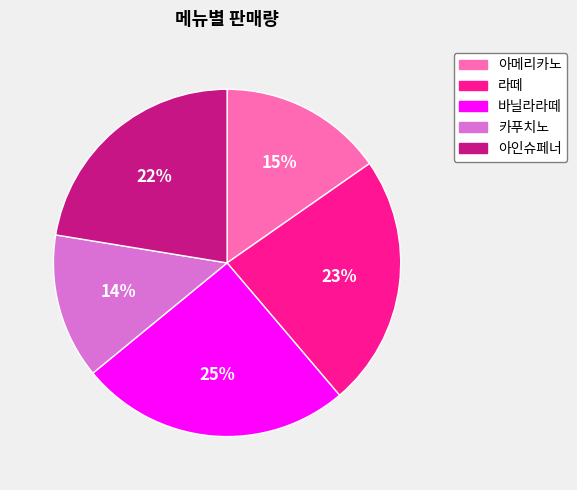

Do 바닐라라떼 and 라떼 together represent more than half of the pie?

No